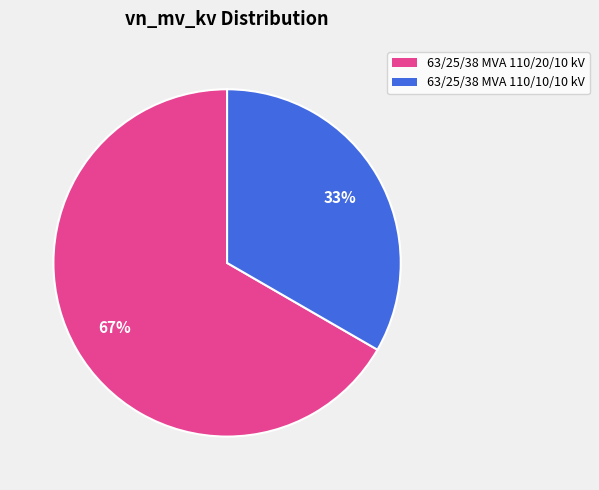

To the nearest percent, what portion does 63/25/38 MVA 110/20/10 kV represent?

67%